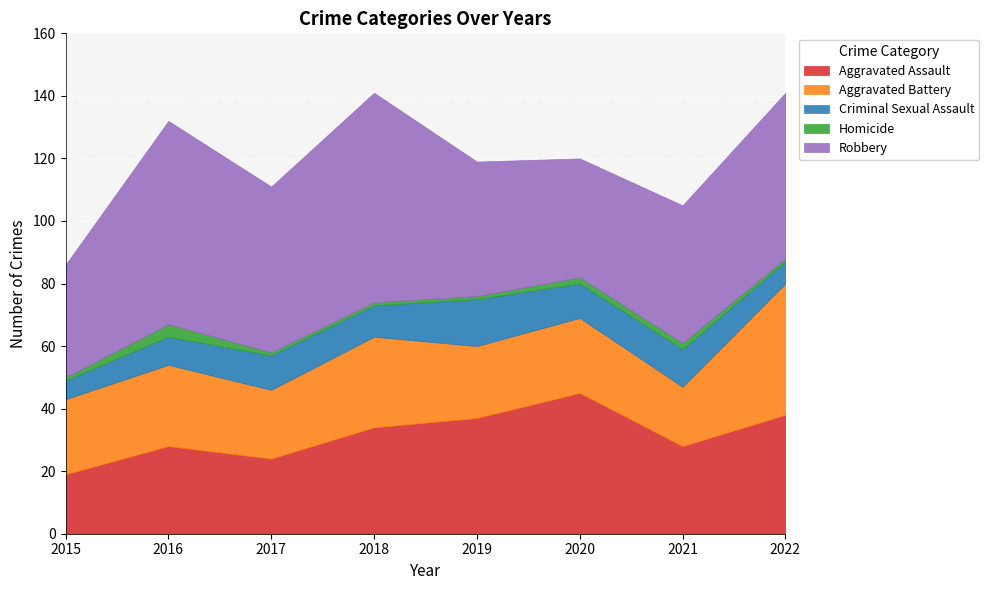

Where is the first local maximum for Robbery?

2016